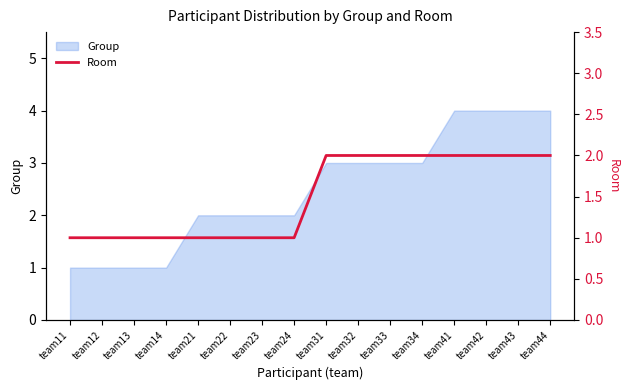

True or false: the data shows 2 at team21.

False